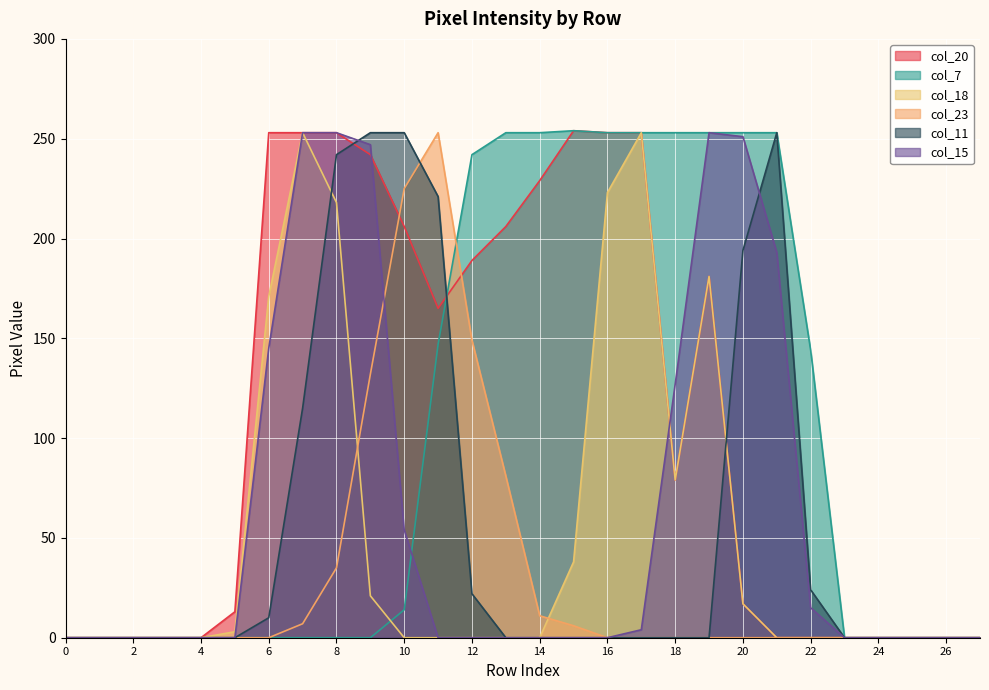

At which category is the sum across all series the highest?

8